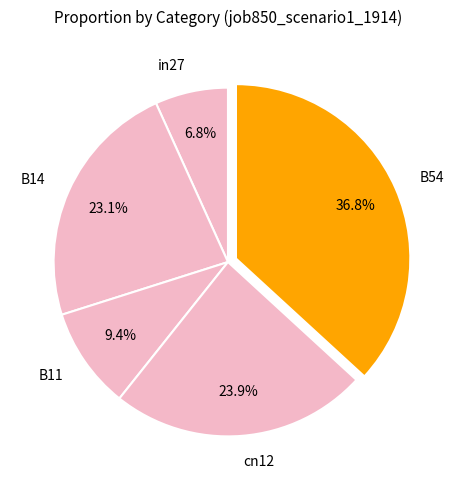

Is there any slice that represents more than half of the pie?

No